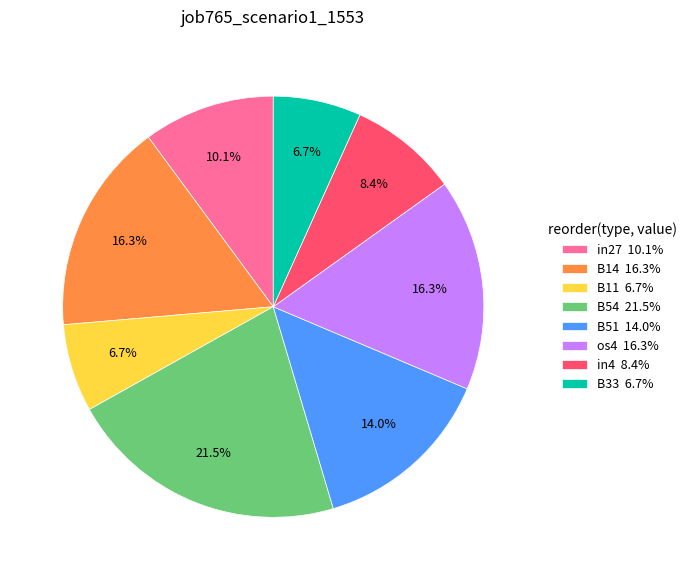

How many segments does this pie chart have?

8